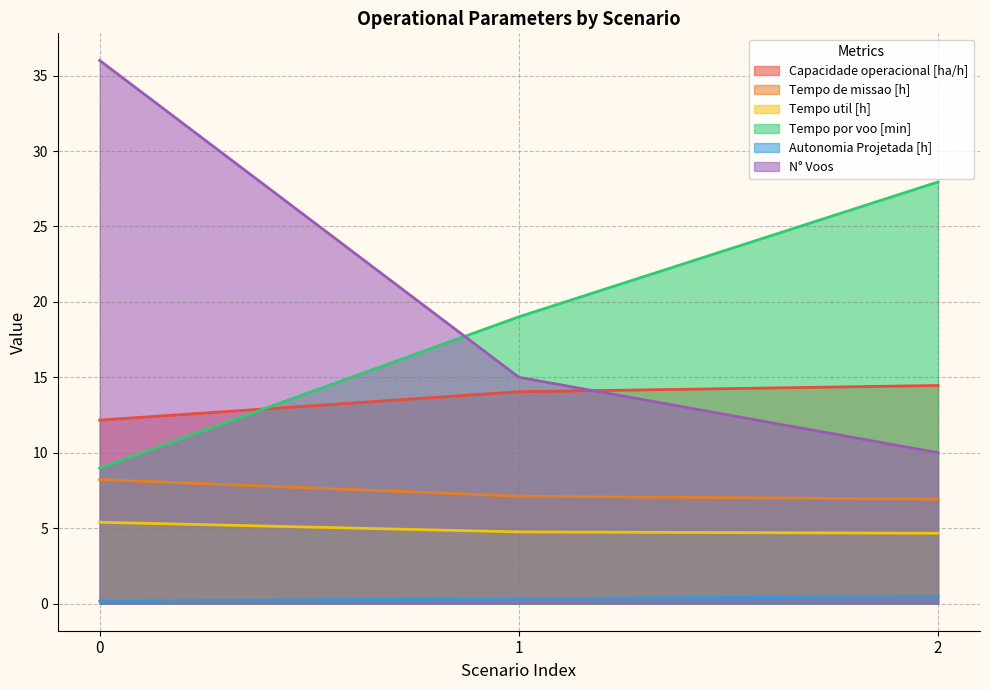

Does the chart display data point markers on the line(s)?

No